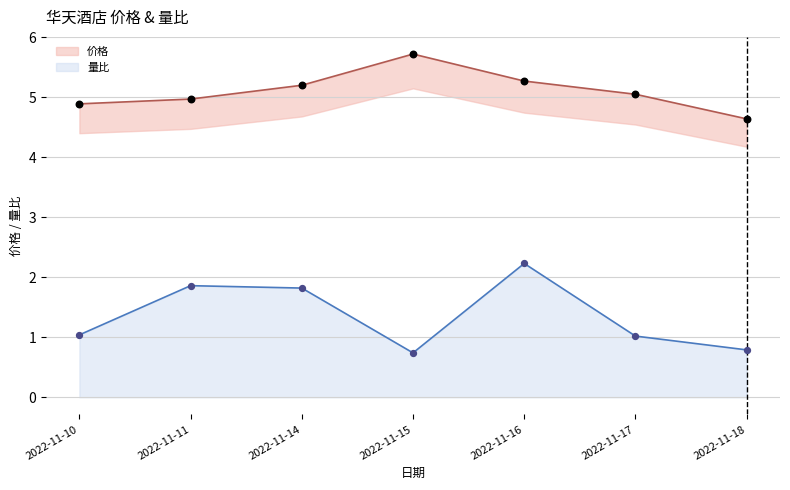

Is the value of 价格 at 2022-11-17 greater than the value of 量比 at 2022-11-16?

Yes